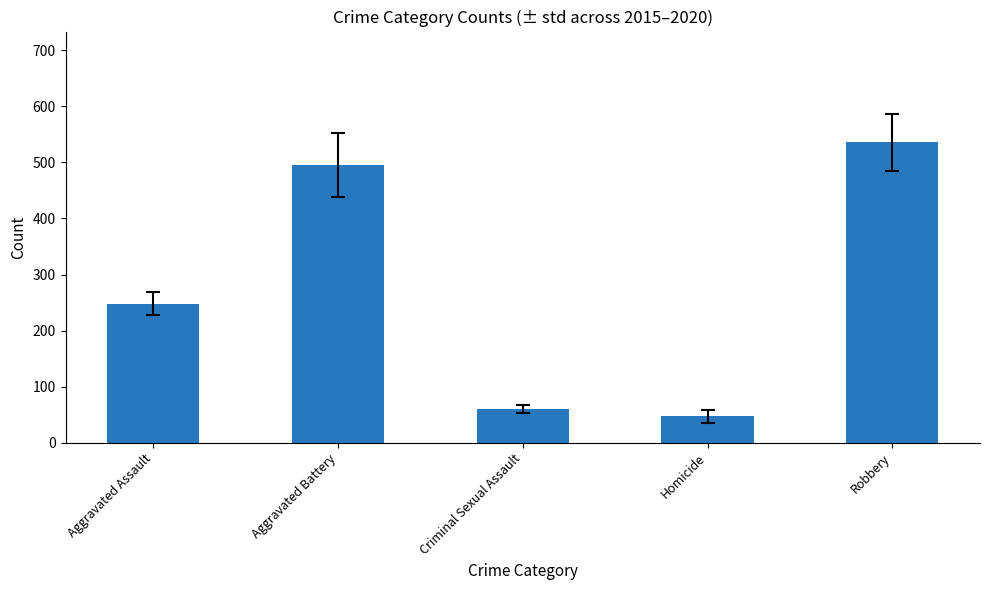

At which category does the chart reach its minimum across all series?

Homicide